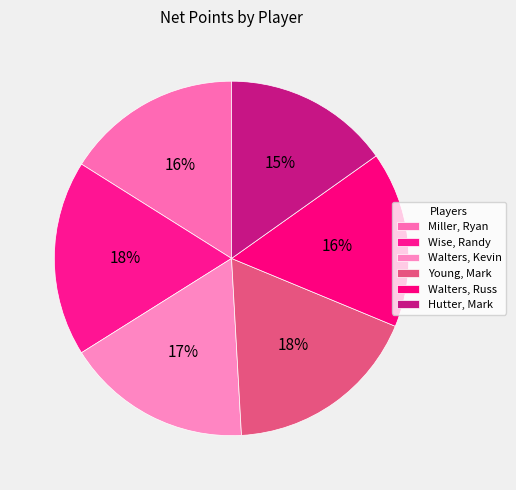

How many segments does this pie chart have?

6